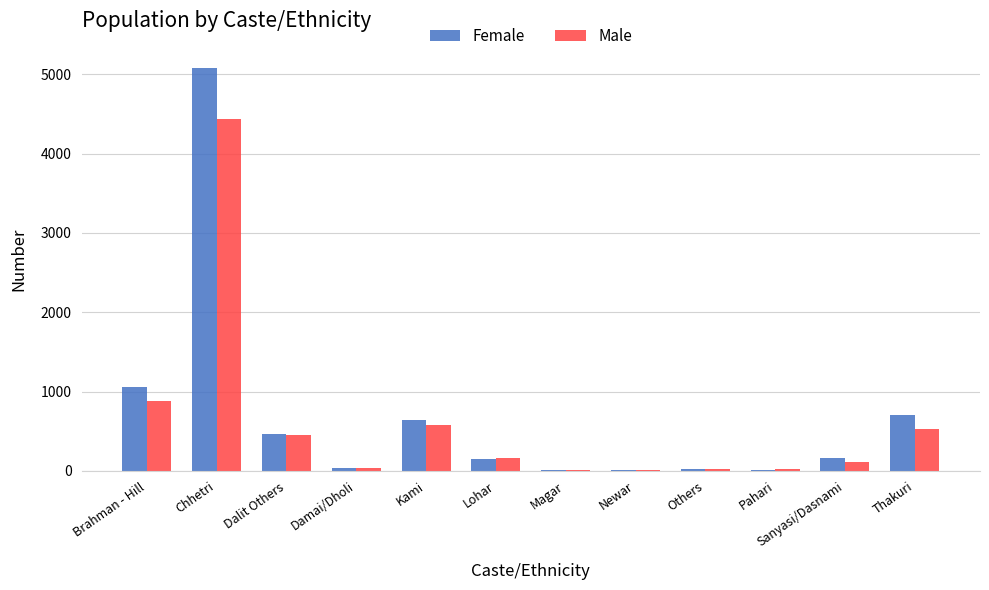

Is the value of Male at Thakuri greater than the value of Female at Chhetri?

No